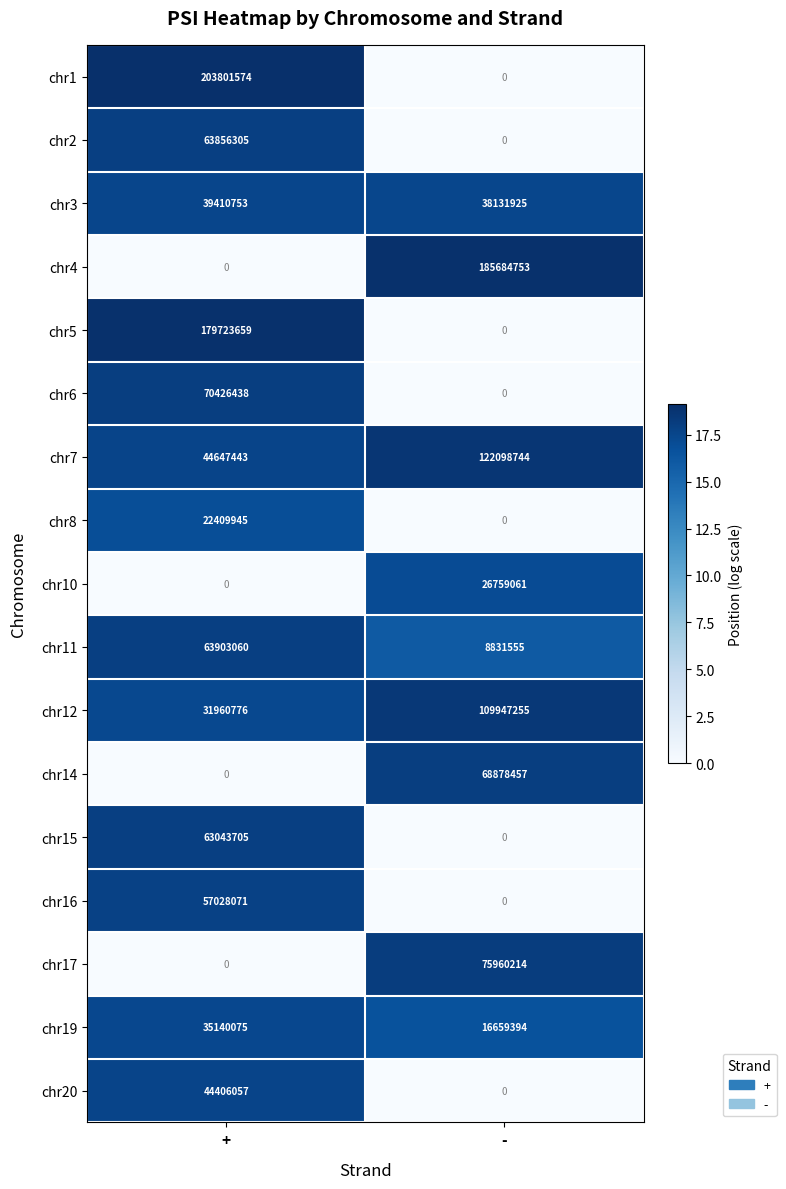

At which label is chr5 closest to 89861829?

-